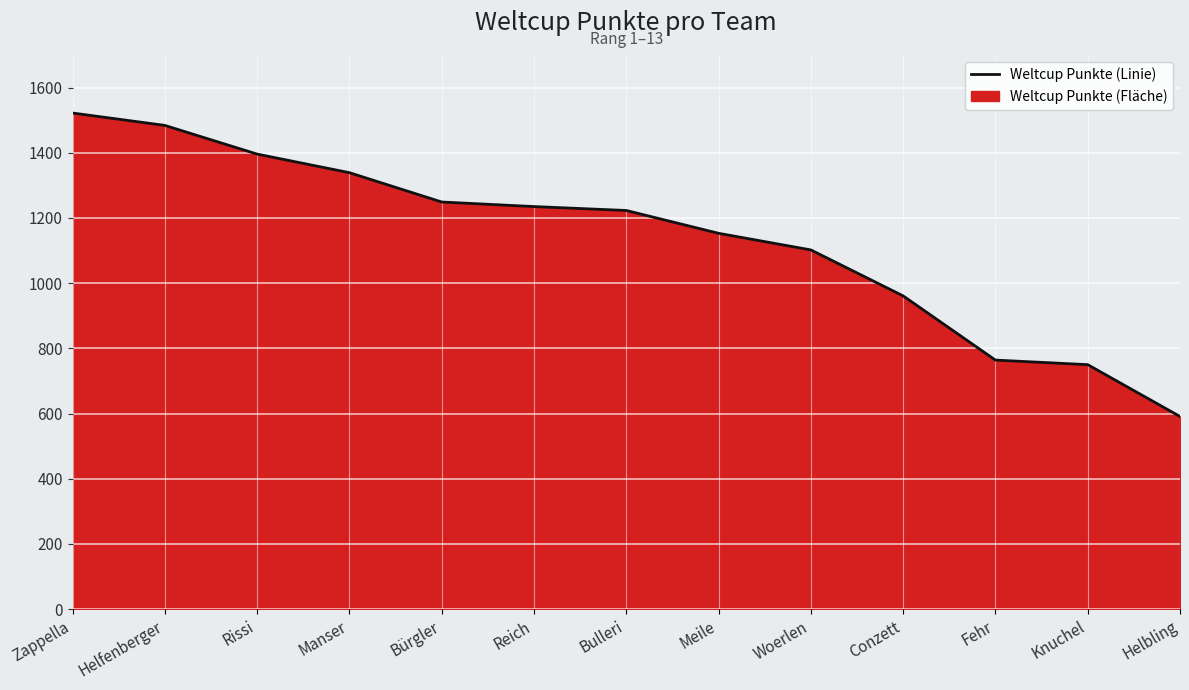

List the labels in order of value, largest first.

Zappella, Helfenberger, Rissi, Manser, Bürgler, Reich, Bulleri, Meile, Woerlen, Conzett, Fehr, Knuchel, Helbling